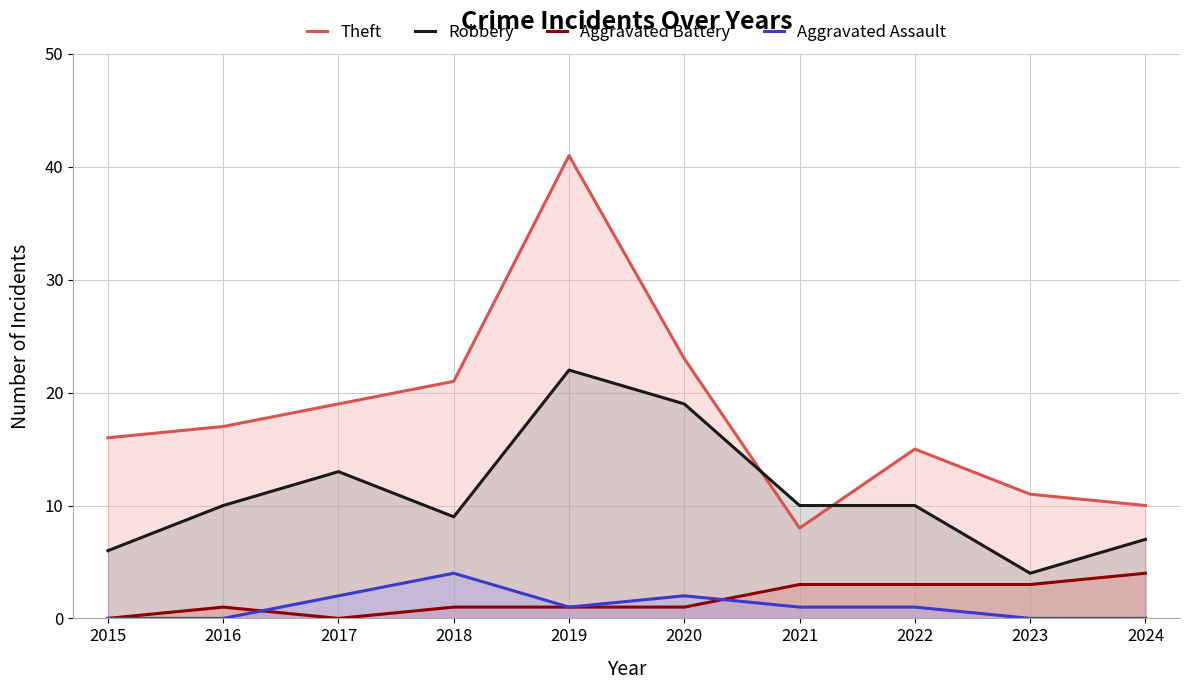

What is the difference between the second highest and second lowest values in the Aggravated Assault series?

2